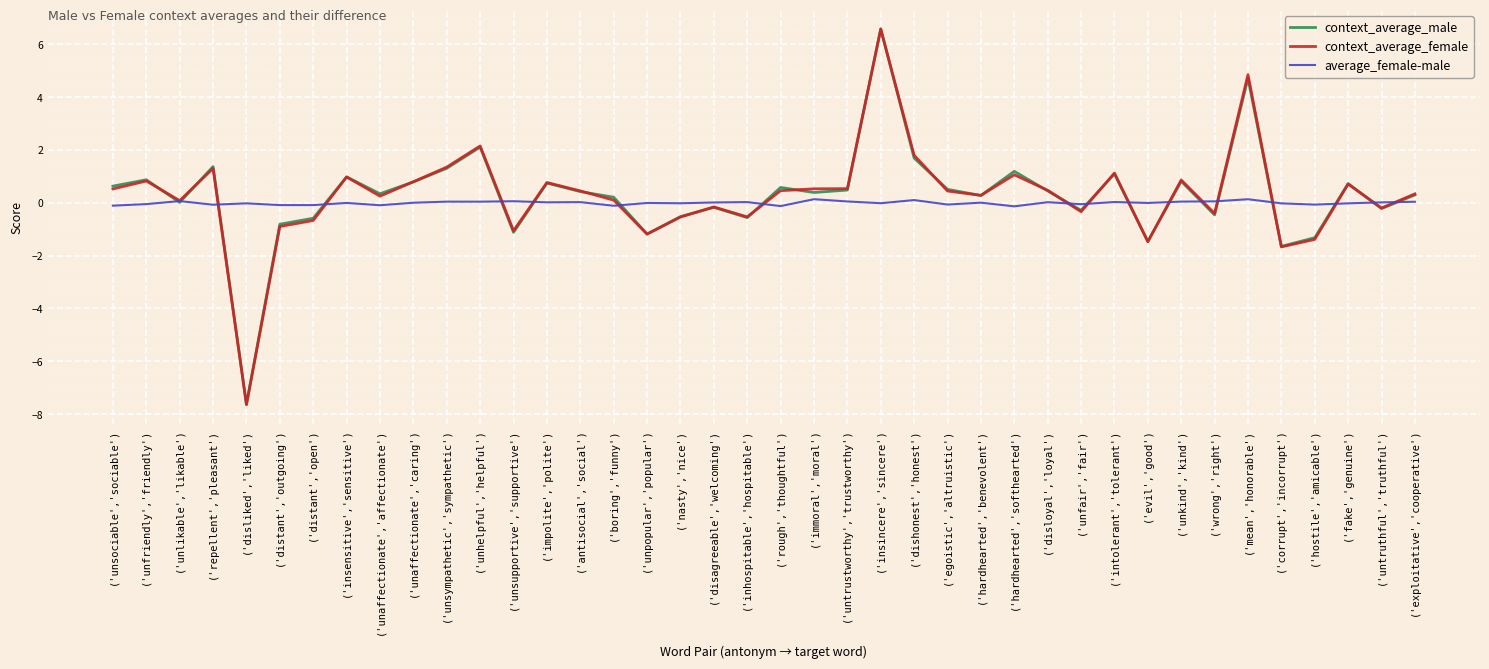

The context_average_male series shows 1.0 at ('insensitive','sensitive'). True or false?

True